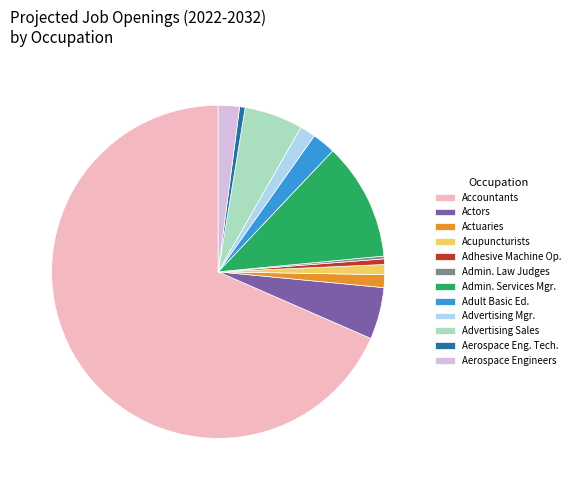

The Actuaries slice represents 11% of the pie. True or false?

False